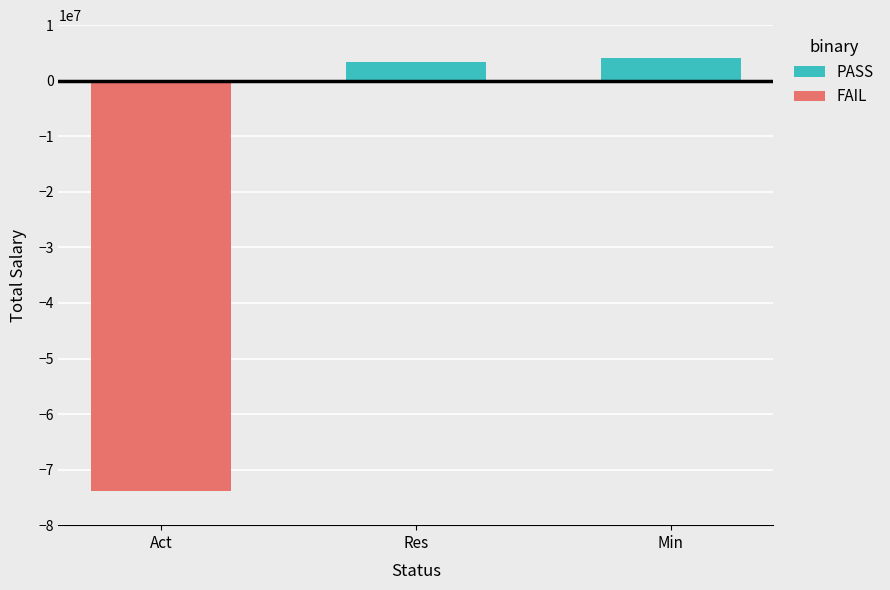

List the series in order of their overall mean, lowest first.

FAIL, PASS